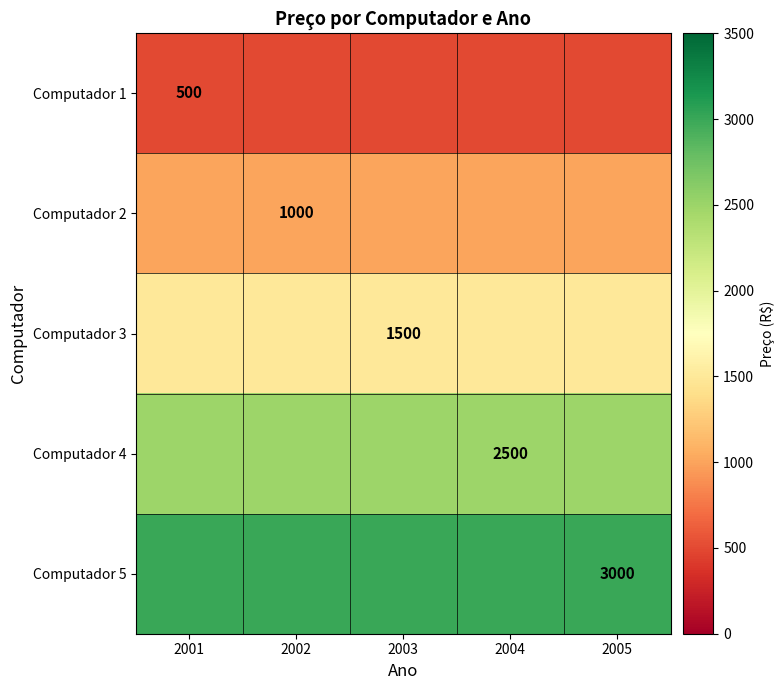

What is the spread (max minus min) of values at 2003?

2500